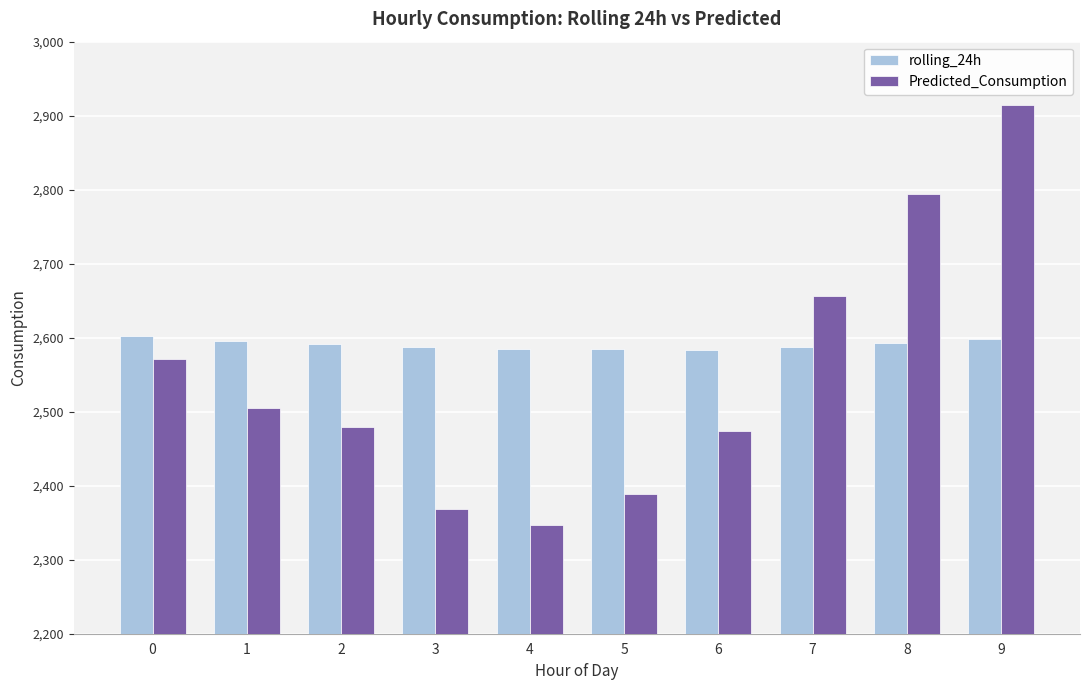

What is the lowest value of the rolling_24h series?

2583.4